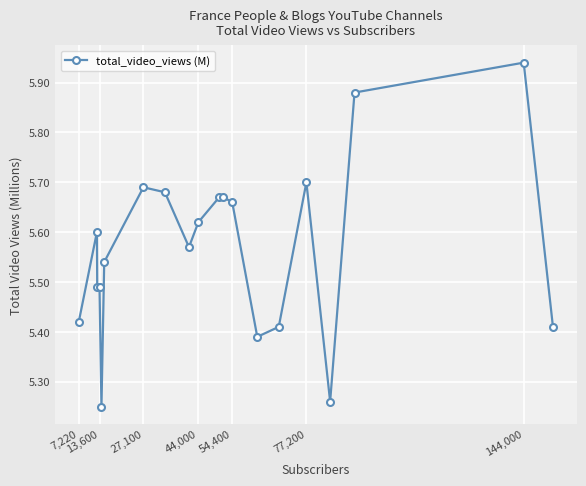

What is the difference between the maximum and minimum values?

0.7